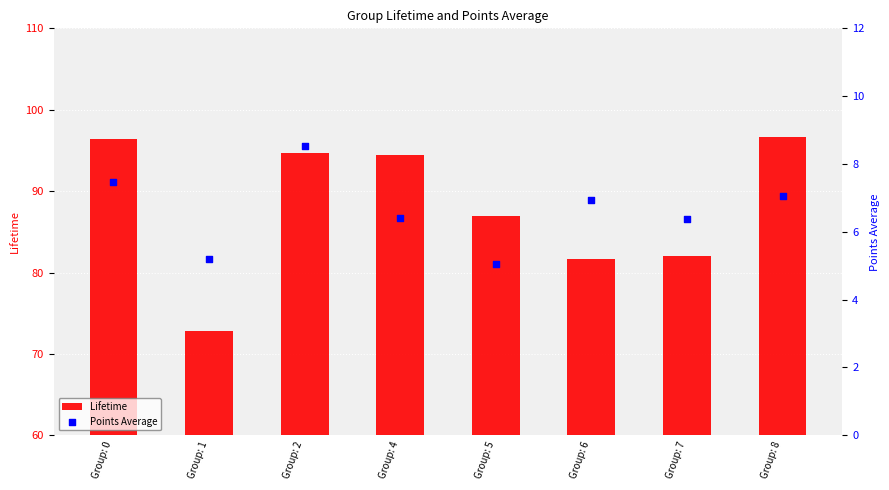

Which series contains the lowest Y value?

Points Average